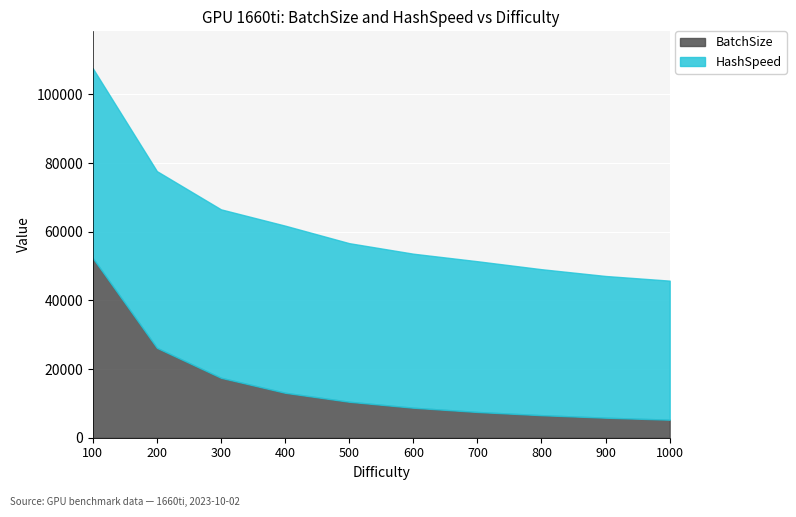

True or false: BatchSize has more than 1 points higher than both neighbors.

False